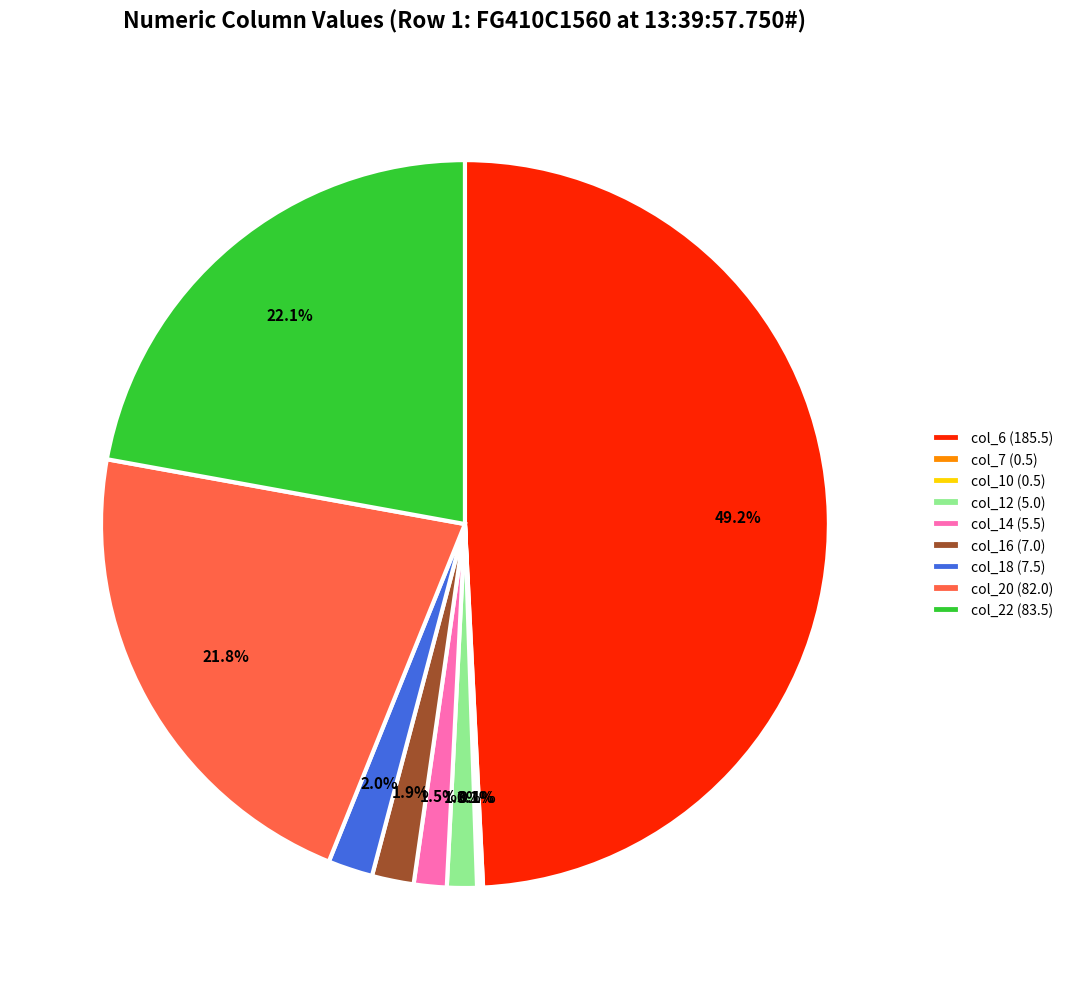

Which slice is the largest?

col_6 (185.5)